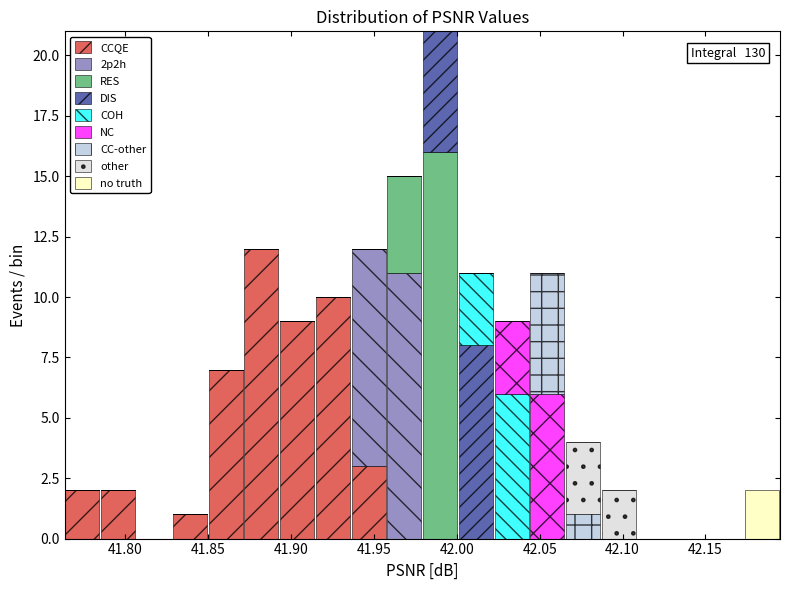

Which range on the x-axis has the tallest stacked bar (by total height)?

41.980 to 42.000